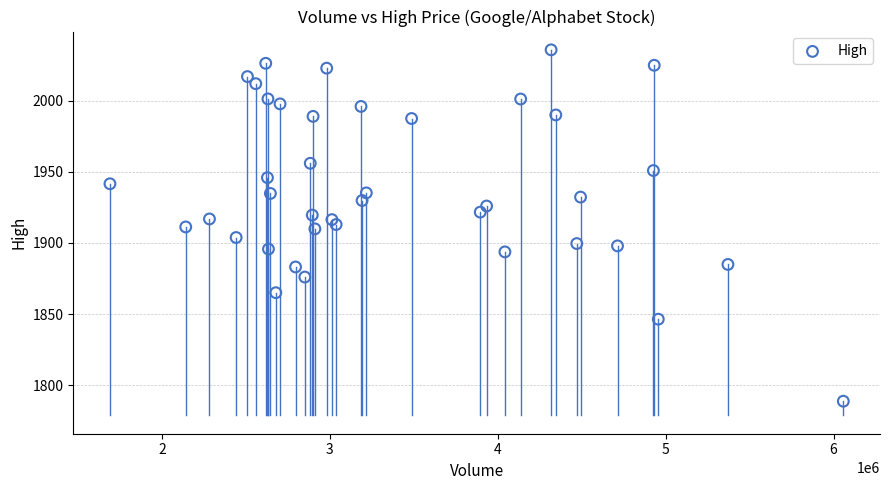

What is the range of X values (max minus min)?

4367900.0